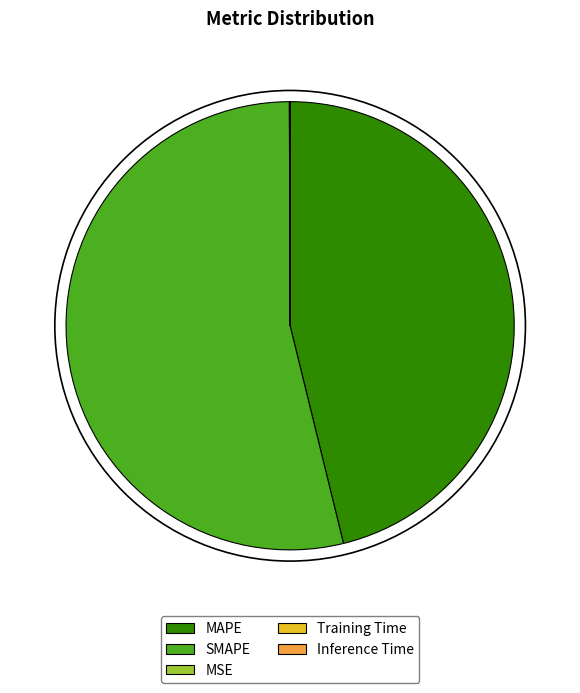

Which category has the biggest portion of the pie?

SMAPE